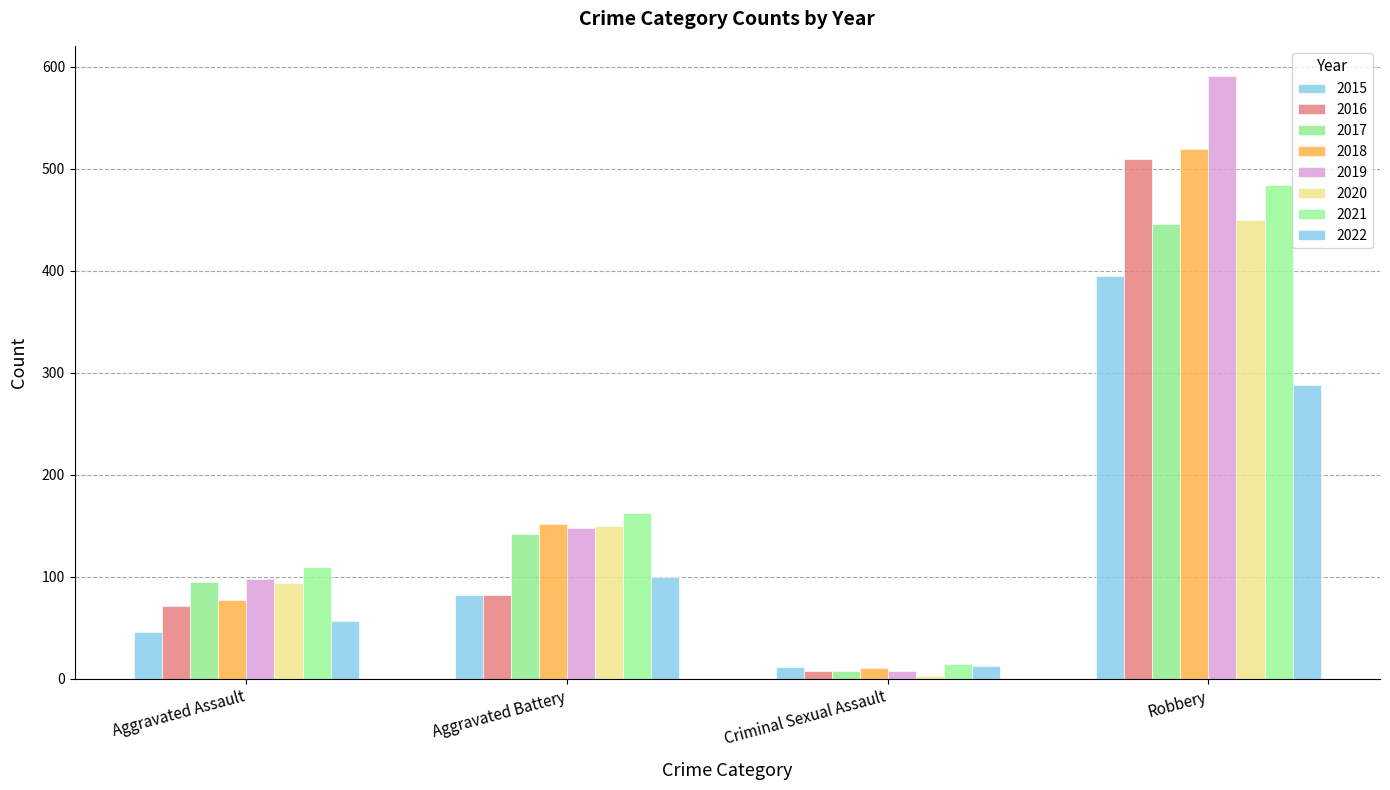

How many bars are there in each group?

8